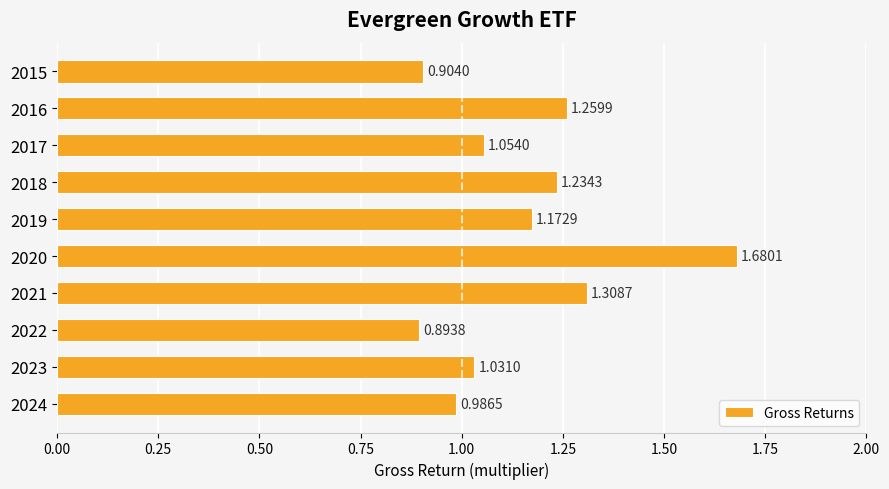

What is the ratio of the value at 2020 to the value at 2017?

1.6